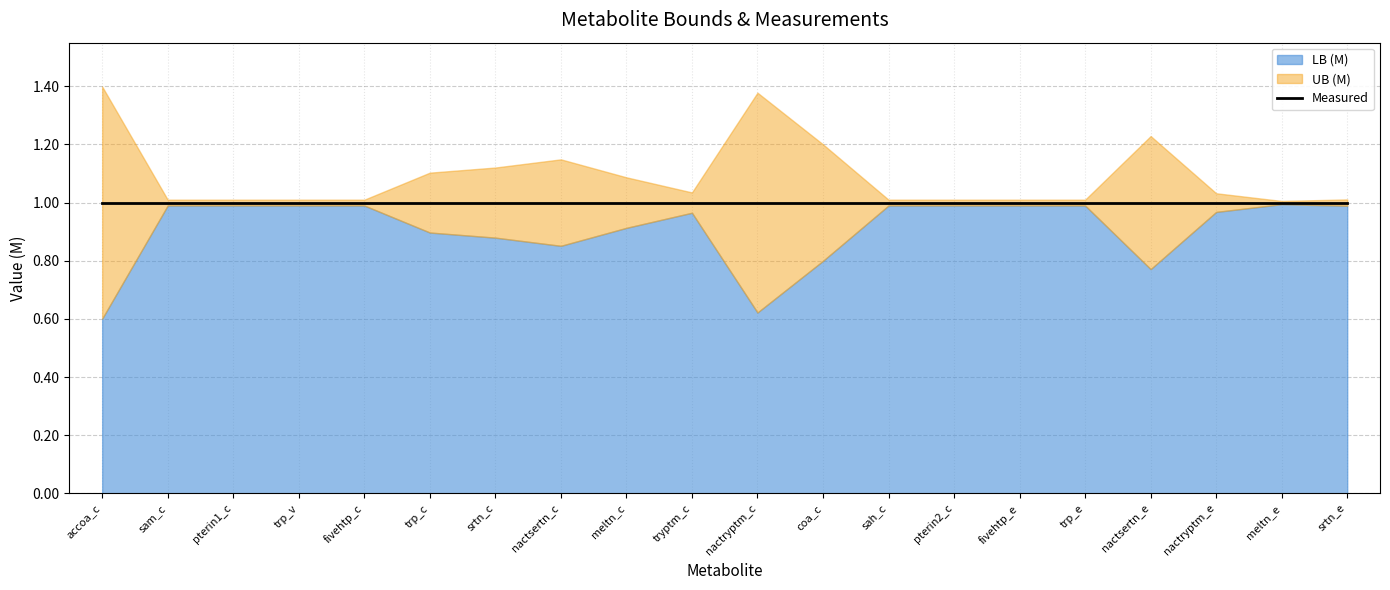

Reading left to right, list all the values displayed in this chart.

LB (M): 0.6	1.0	1.0	1.0	1.0	0.9	0.9	0.9	0.9	1.0	0.6	0.8	1.0	1.0	1.0	1.0	0.8	1.0	1.0	1.0
Measured: 1.0	1.0	1.0	1.0	1.0	1.0	1.0	1.0	1.0	1.0	1.0	1.0	1.0	1.0	1.0	1.0	1.0	1.0	1.0	1.0
UB (M): 1.4	1.0	1.0	1.0	1.0	1.1	1.1	1.1	1.1	1.0	1.4	1.2	1.0	1.0	1.0	1.0	1.2	1.0	1.0	1.0